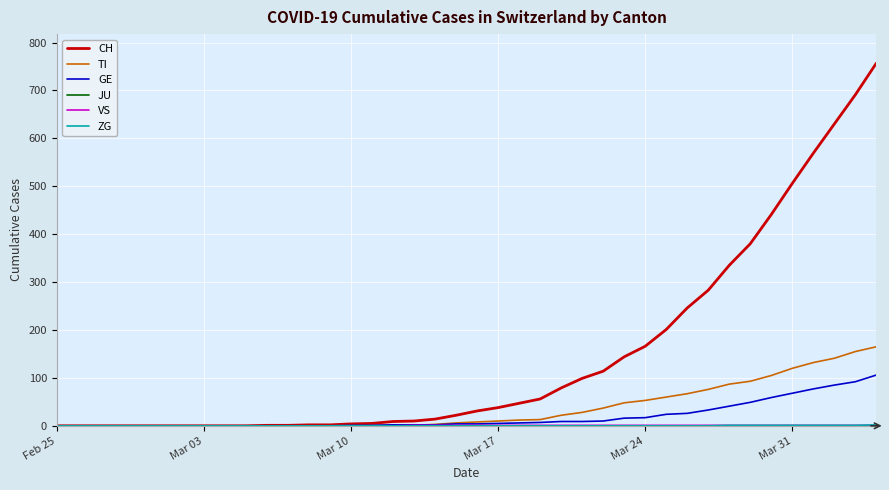

What is the maximum value shown in the chart?

757